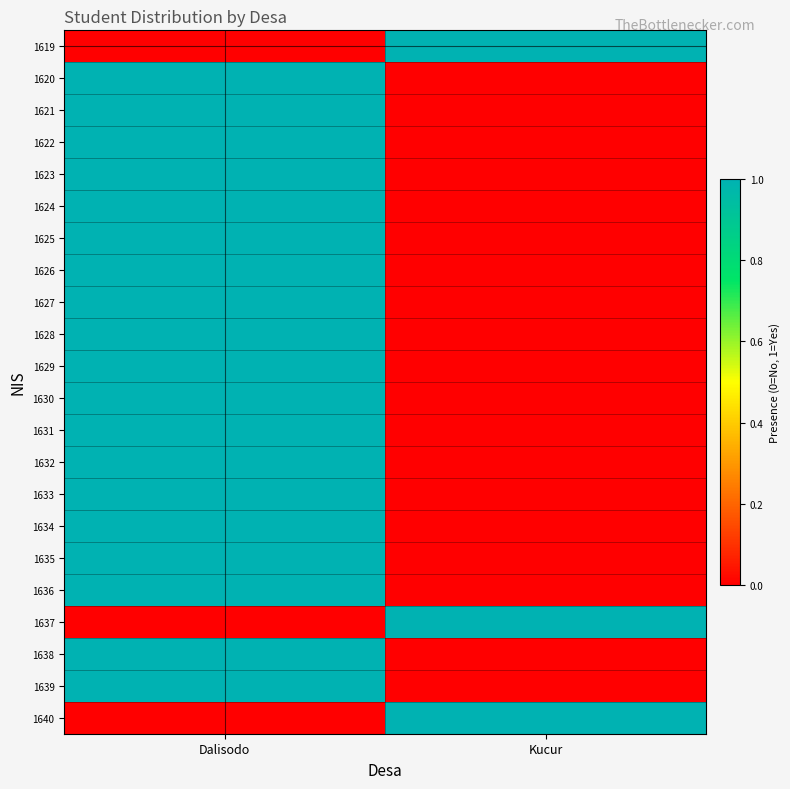

Count the number of categories in the chart.

2